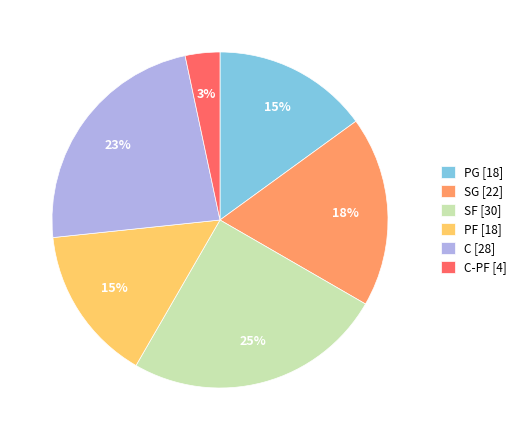

How many slices are in this pie chart?

6